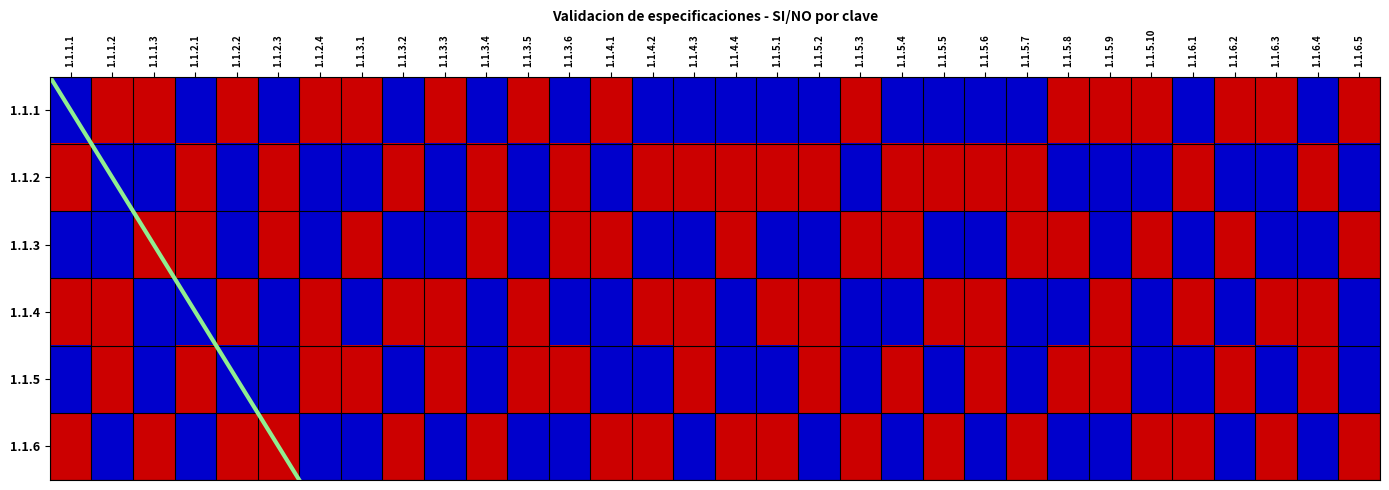

Rank the series at 1.1.4.3 from lowest to highest value.

1.1.2, 1.1.4, 1.1.5, 1.1.1, 1.1.3, 1.1.6